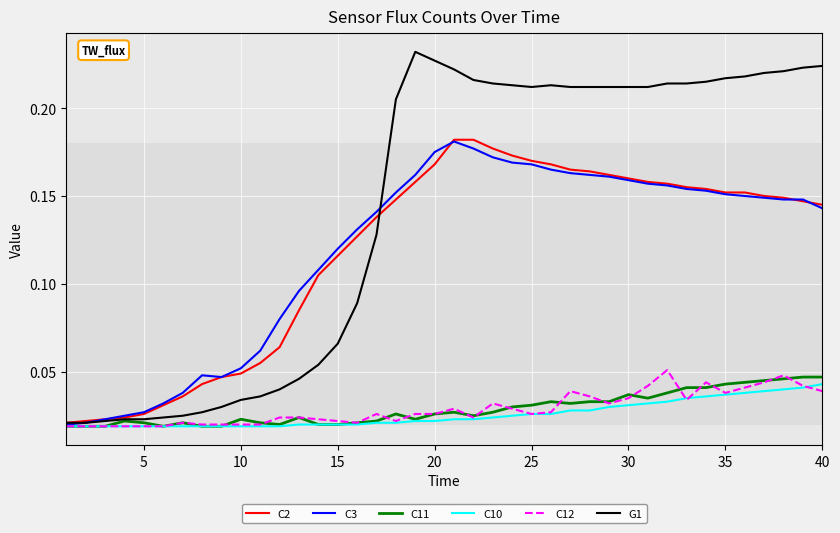

Which series has the largest total across all categories?

G1